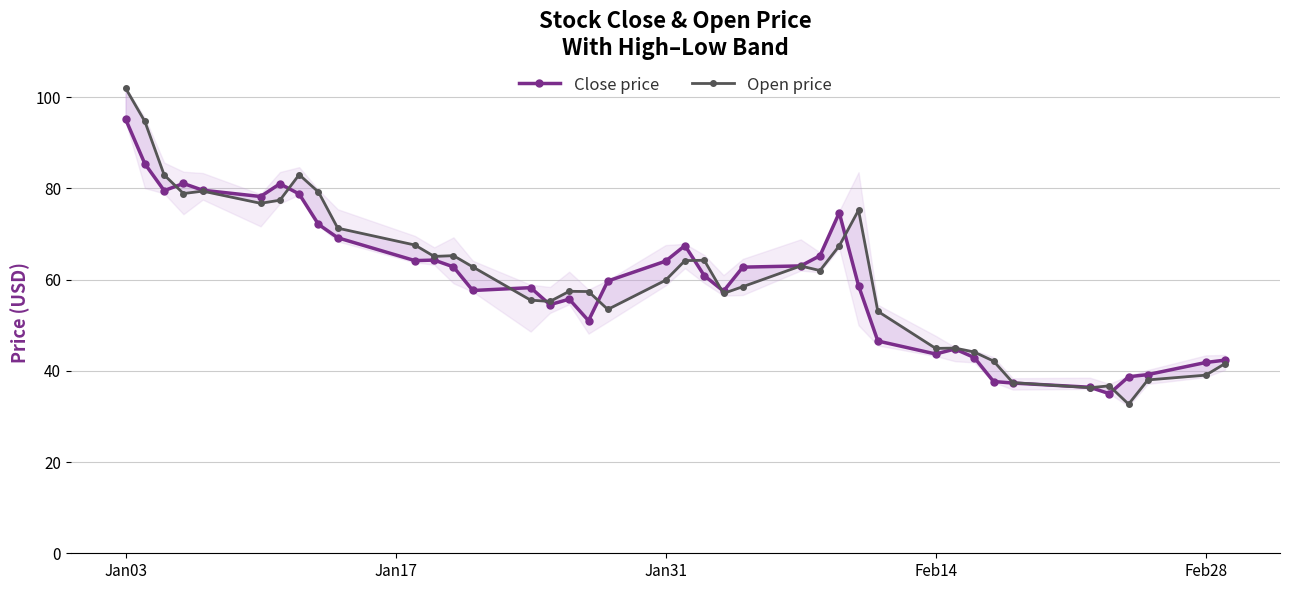

The Open price series shows 11.3 at 35. True or false?

False